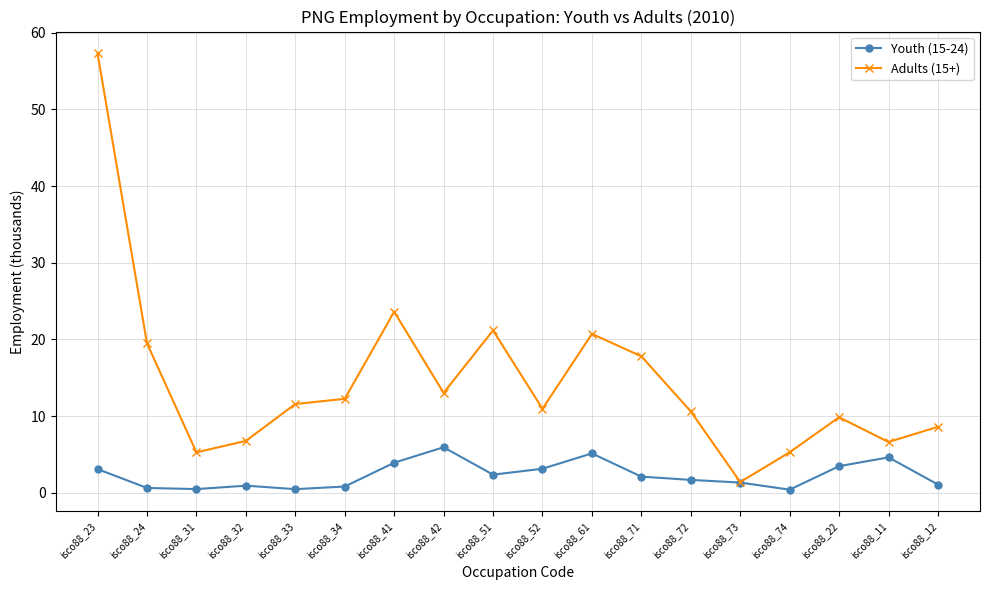

True or false: Adults (15+) has a value of 9.5 at isco88_31.

False